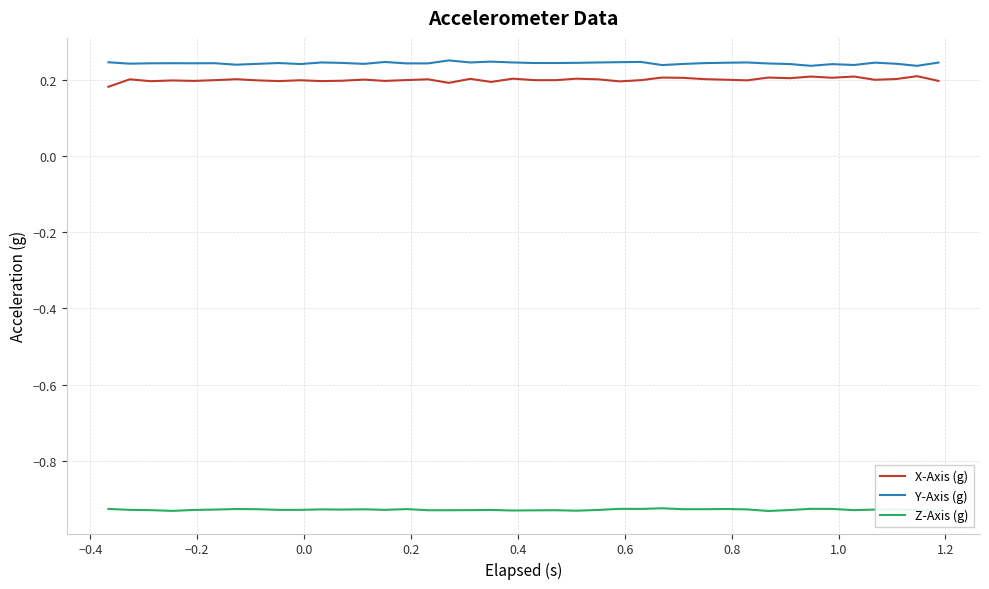

True or false: Y-Axis (g) and Z-Axis (g) cross at least once.

False